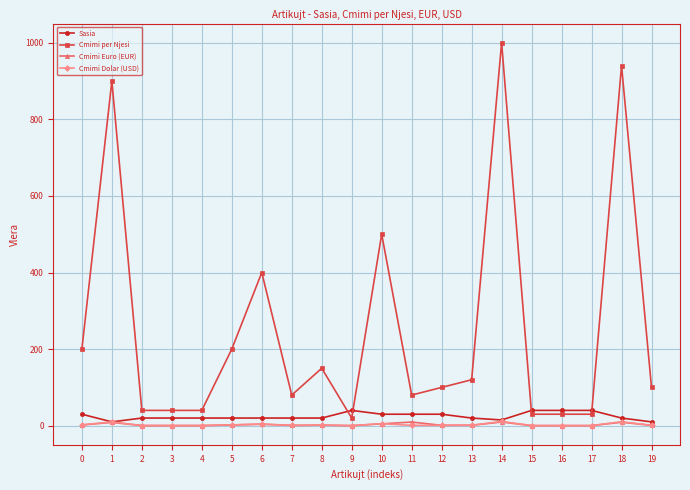

At how many categories does at least one series exceed 967?

1